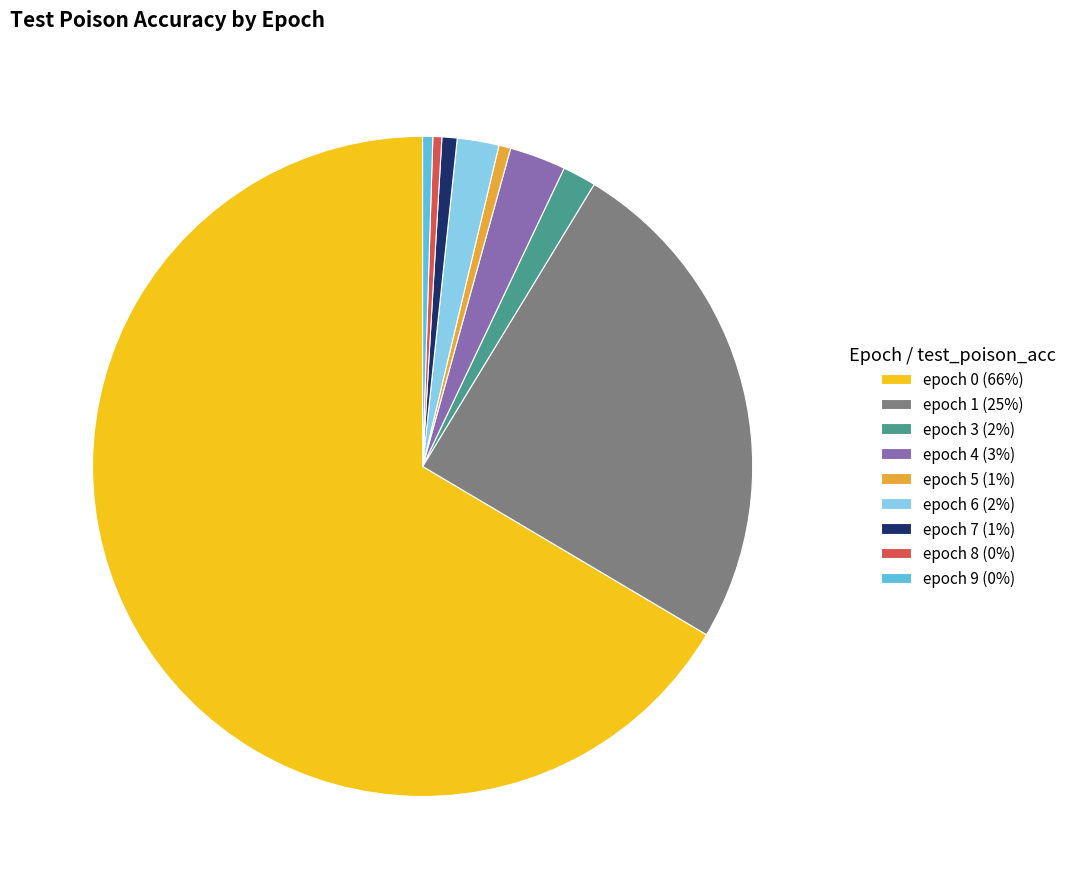

How many segments does this pie chart have?

9